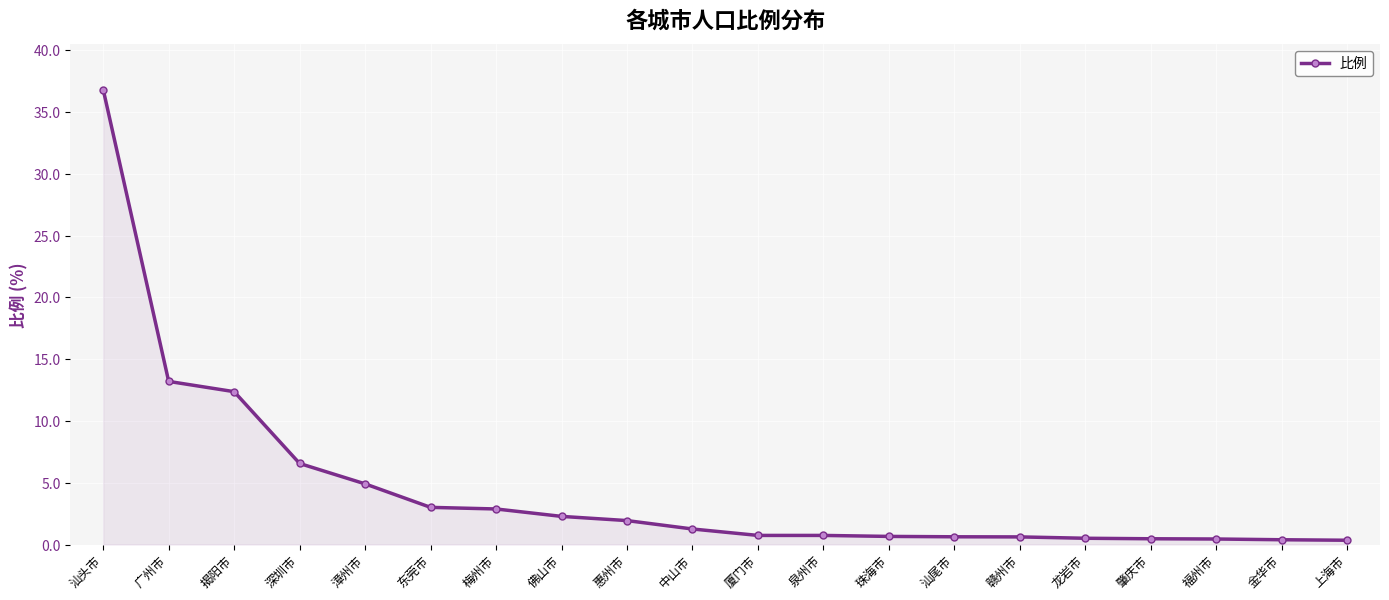

What is the change in value from 厦门市 to 上海市?

-0.4